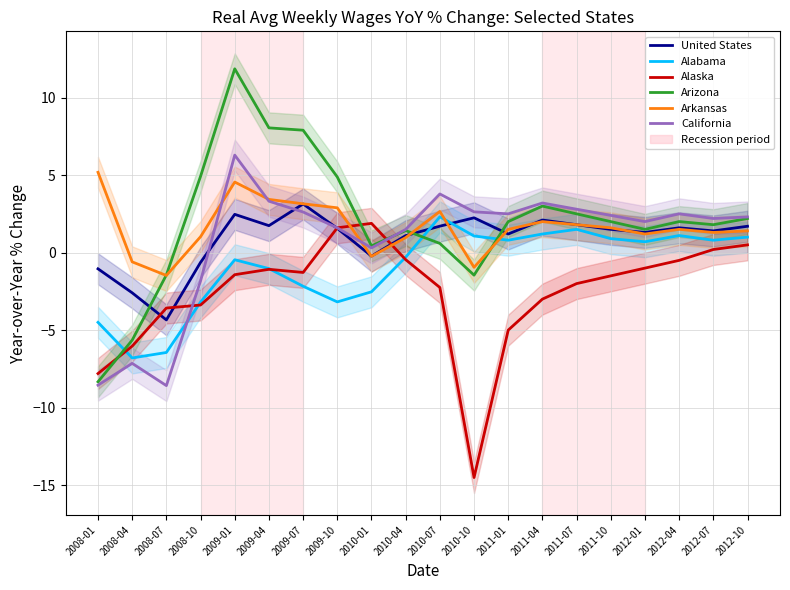

How many data points in California are above 2?

12